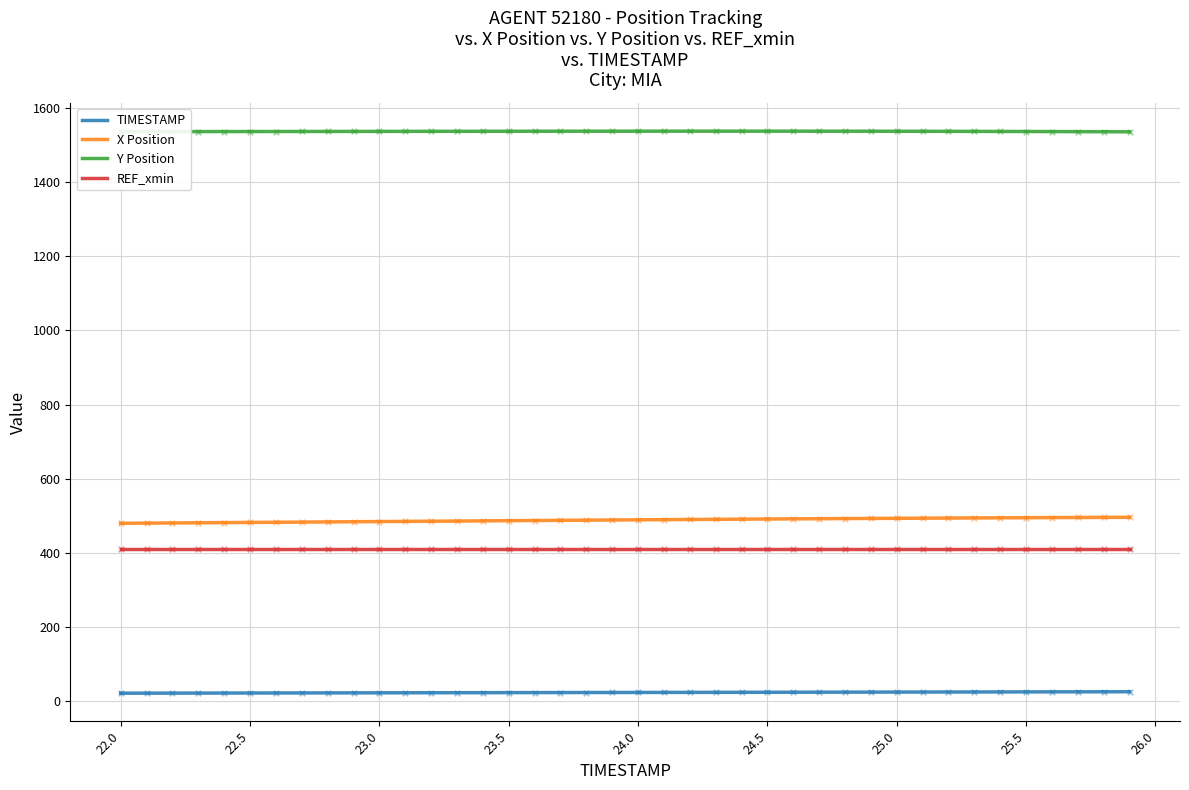

Rank the series by their maximum value, from highest to lowest.

Y Position, X Position, REF_xmin, TIMESTAMP